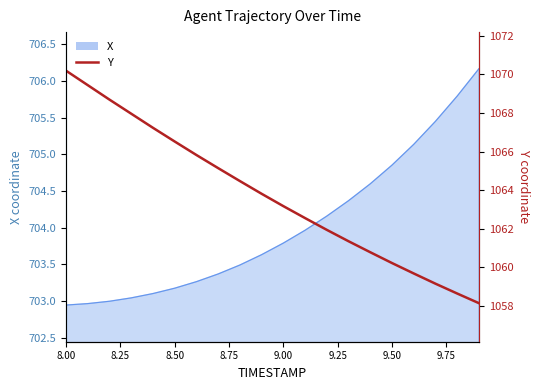

True or false: there are more than 2 points higher than both neighbors.

False